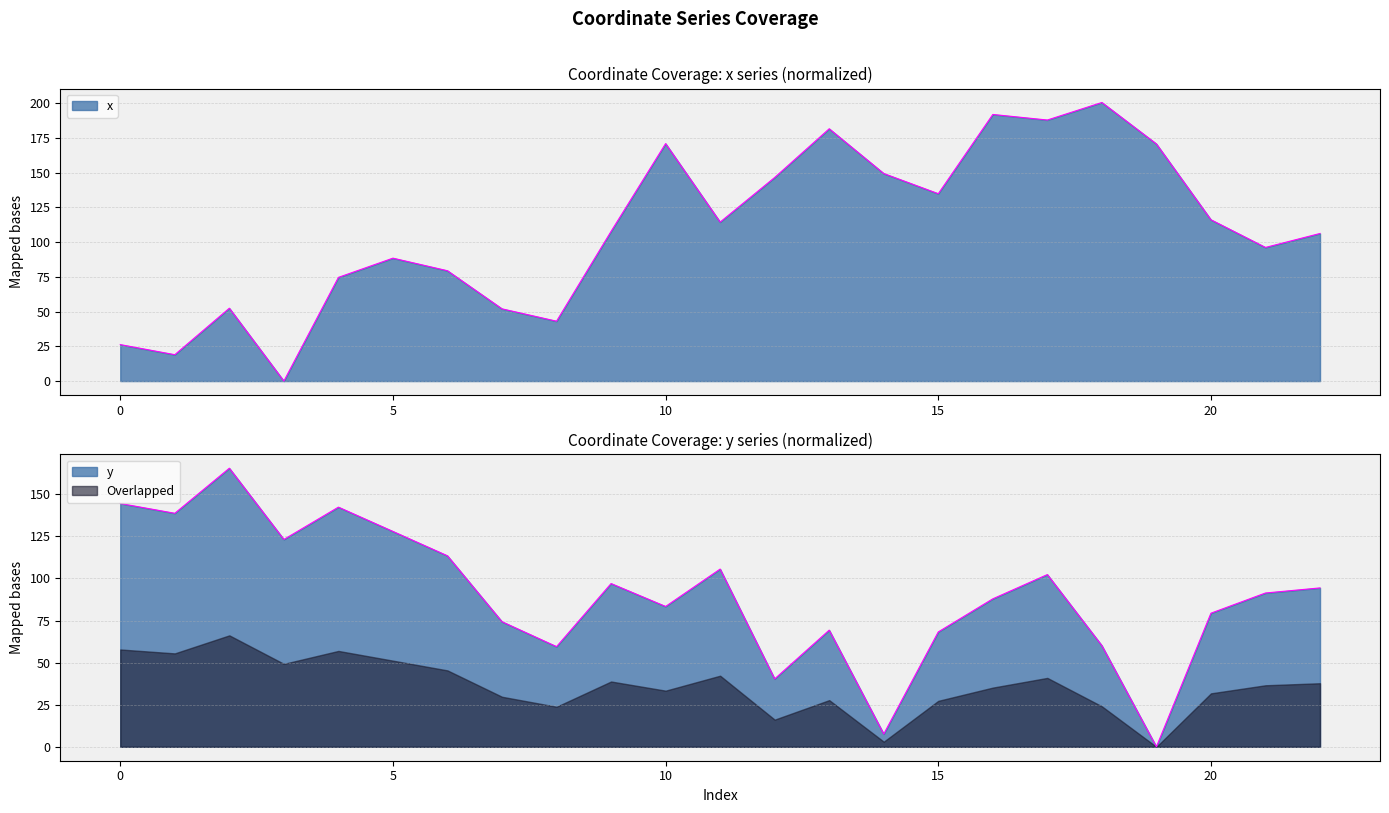

Between which two adjacent categories do x and y first intersect?

8 and 9